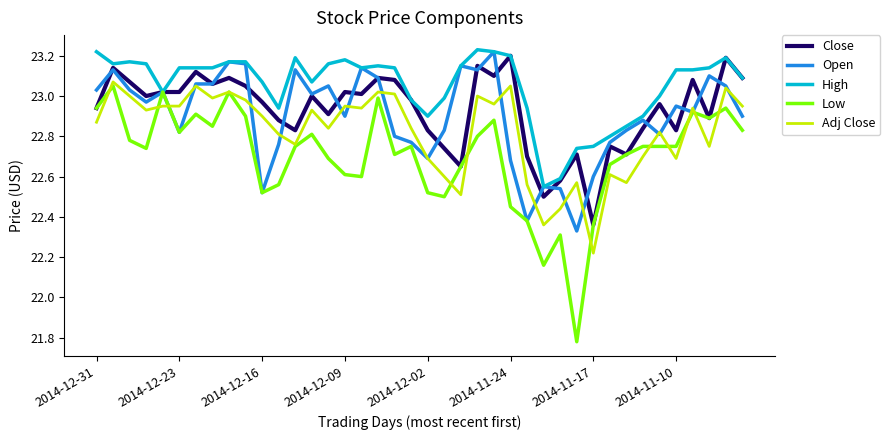

Which series has the widest spread of values?

Low